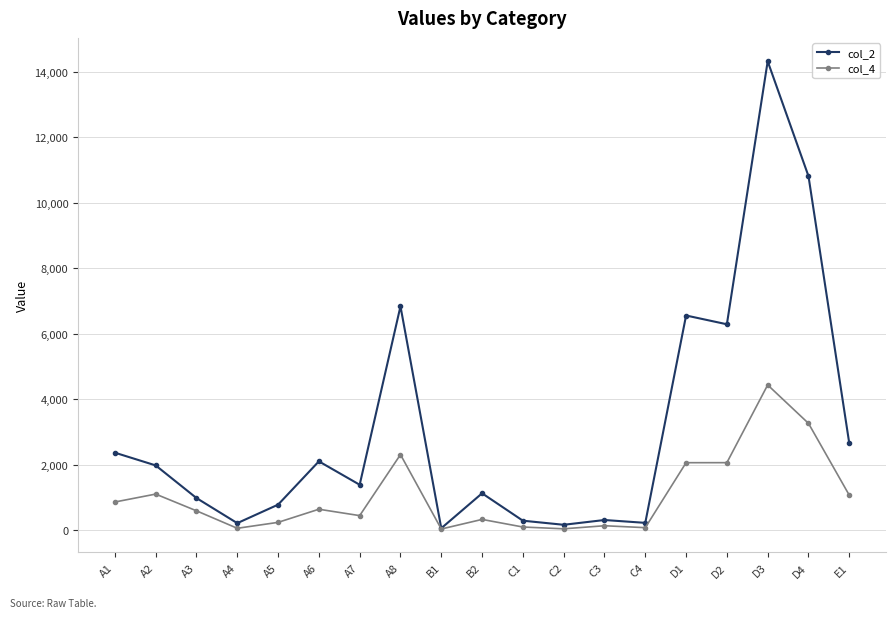

Which series has the widest spread of values?

col_2